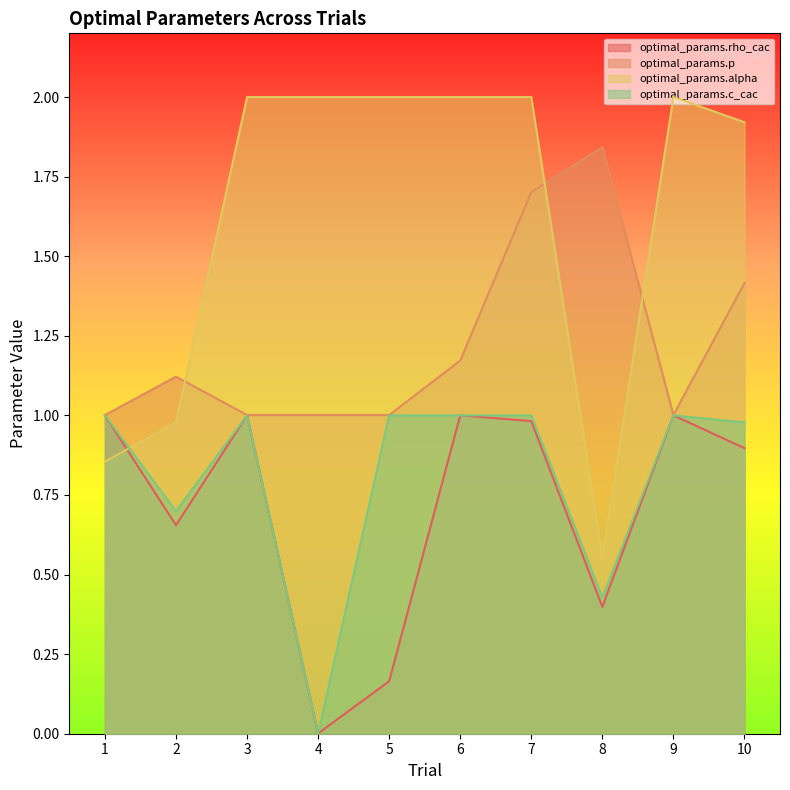

Reading right to left, list all the values displayed in this chart.

optimal_params.rho_cac: 0.9	1.0	0.4	1.0	1.0	0.2	0.0	1.0	0.7	1.0
optimal_params.p: 1.4	1.0	1.8	1.7	1.2	1.0	1.0	1.0	1.1	1.0
optimal_params.alpha: 1.9	2.0	0.6	2.0	2.0	2.0	2.0	2.0	1.0	0.9
optimal_params.c_cac: 1.0	1.0	0.4	1.0	1.0	1.0	0.0	1.0	0.7	1.0